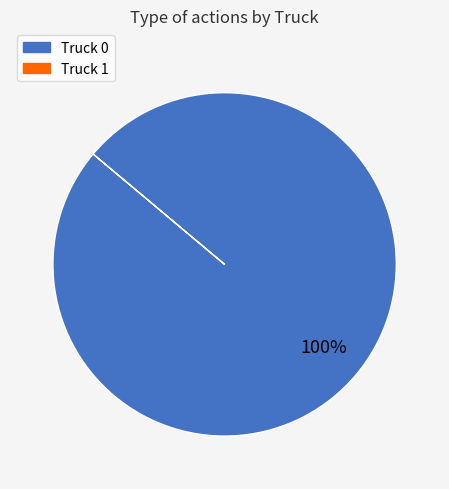

Does any single category account for the majority?

Yes